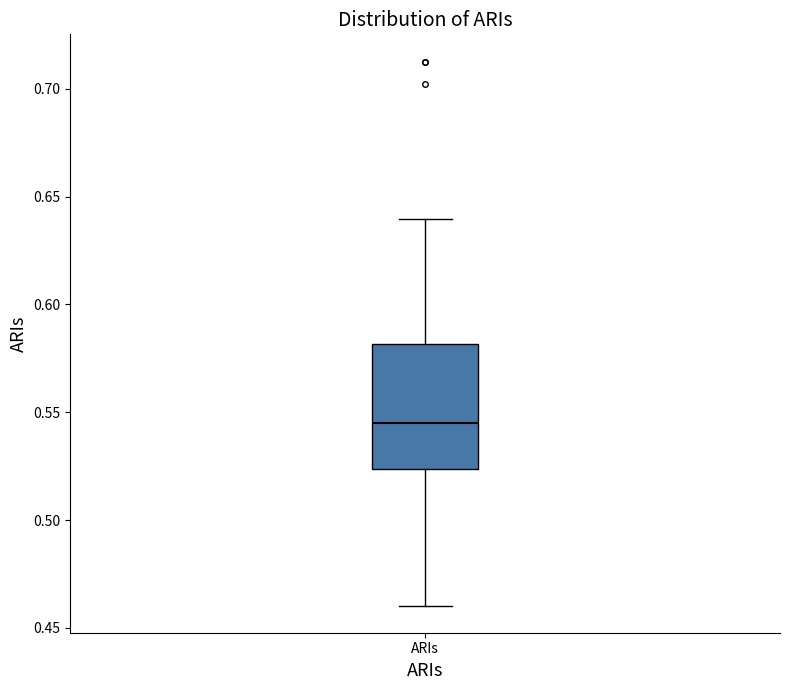

Where is the upper edge of the box for ARIs on the y-axis? The values are not printed on the chart, so give them approximately, as read against the axis.

0.580